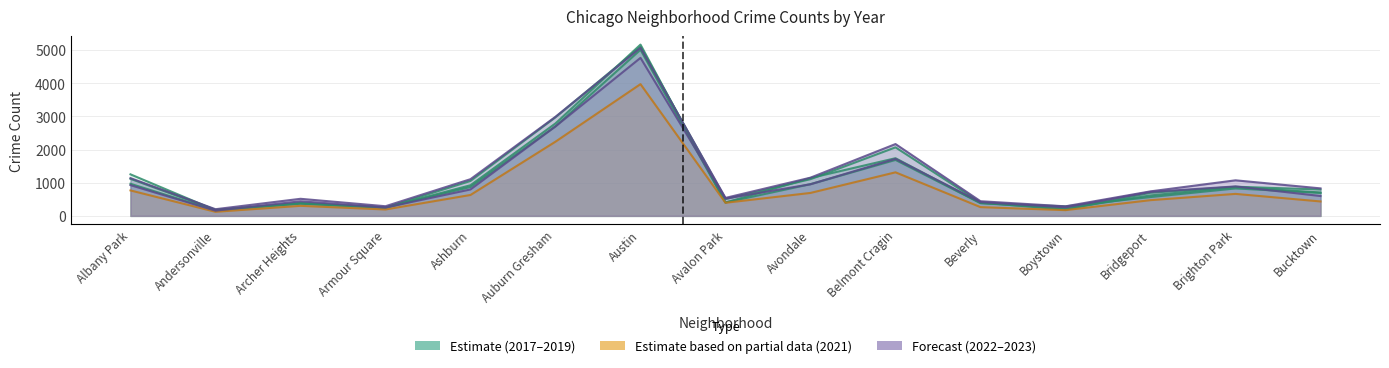

True or false: 2019 has a value of 1687 at Belmont Cragin.

True